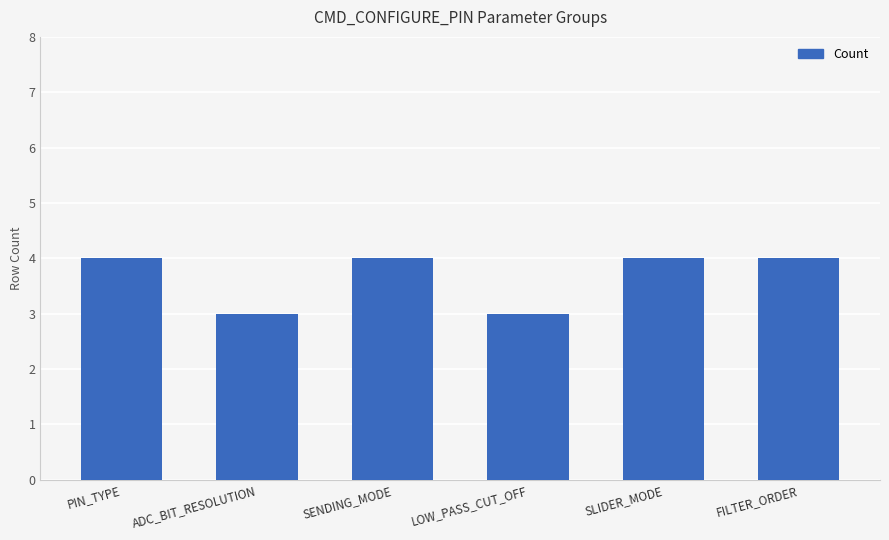

Which has a higher value, LOW_PASS_CUT_OFF or SLIDER_MODE?

SLIDER_MODE